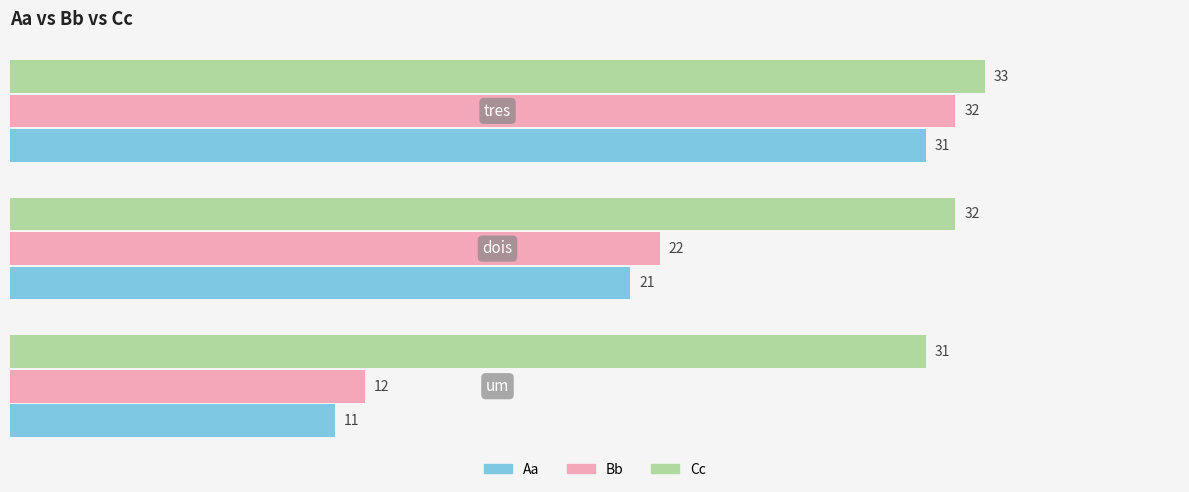

At how many categories does at least one series exceed 20?

3